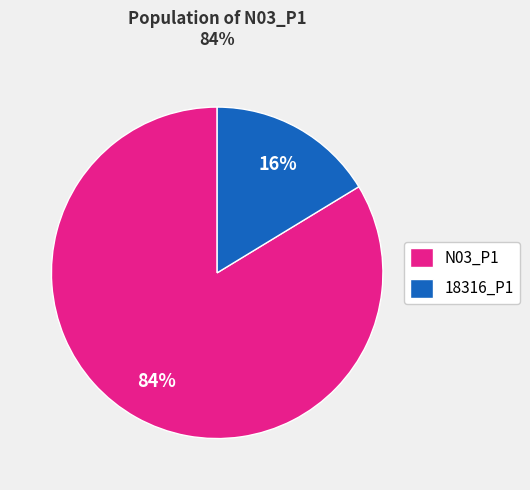

True or false: N03_P1 accounts for 89% of the total.

False